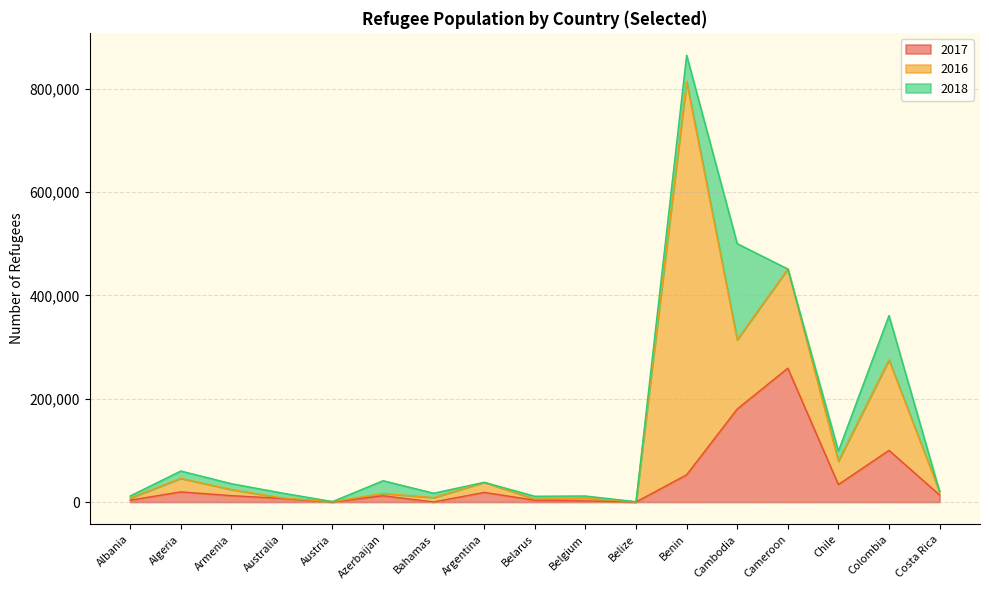

Between Cambodia and Belgium, which is larger?

Cambodia